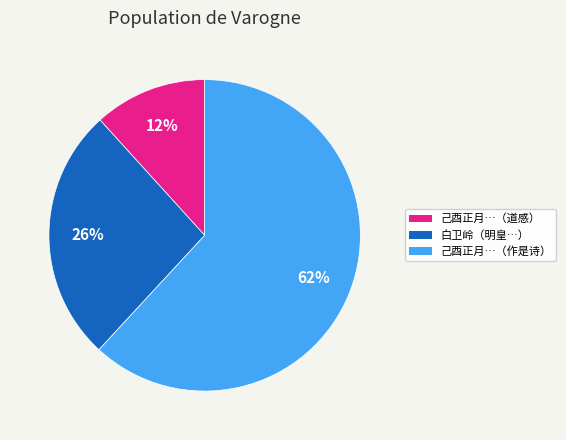

Is the sum of 己酉正月…（道感） and 己酉正月…（作是诗） greater than half?

Yes